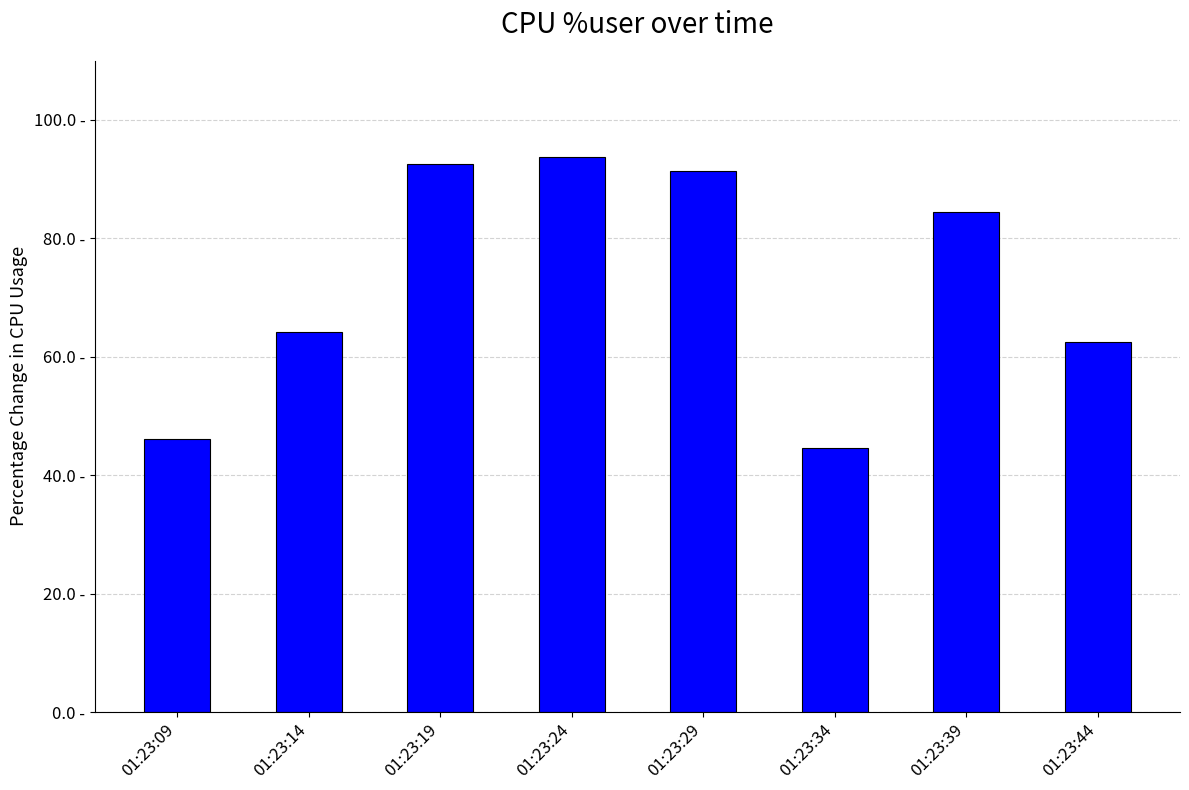

What is the difference between the maximum and minimum values?

49.1